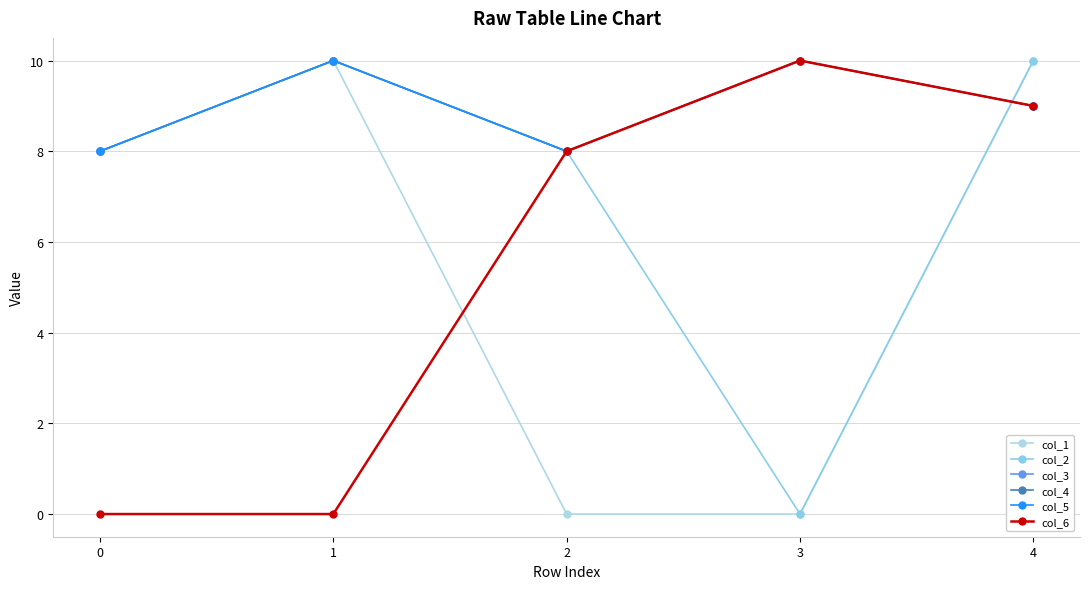

Is this an area chart (filled region under the line)?

No